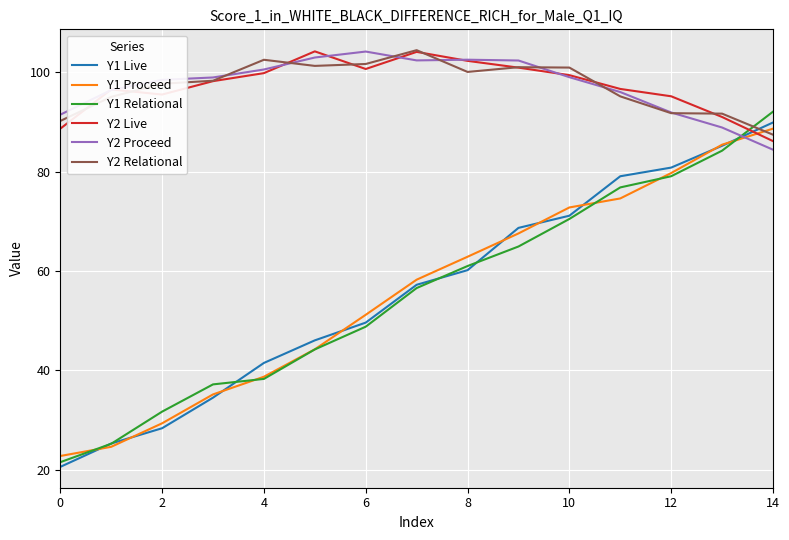

Which series has the largest range (max minus min)?

Y1 Relational